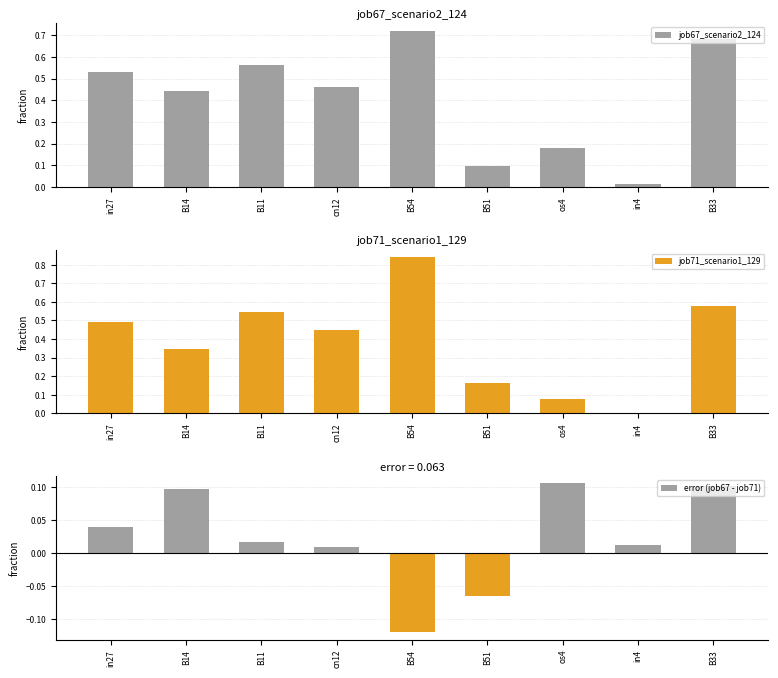

At which label does job71_scenario1_129 reach its minimum?

in4